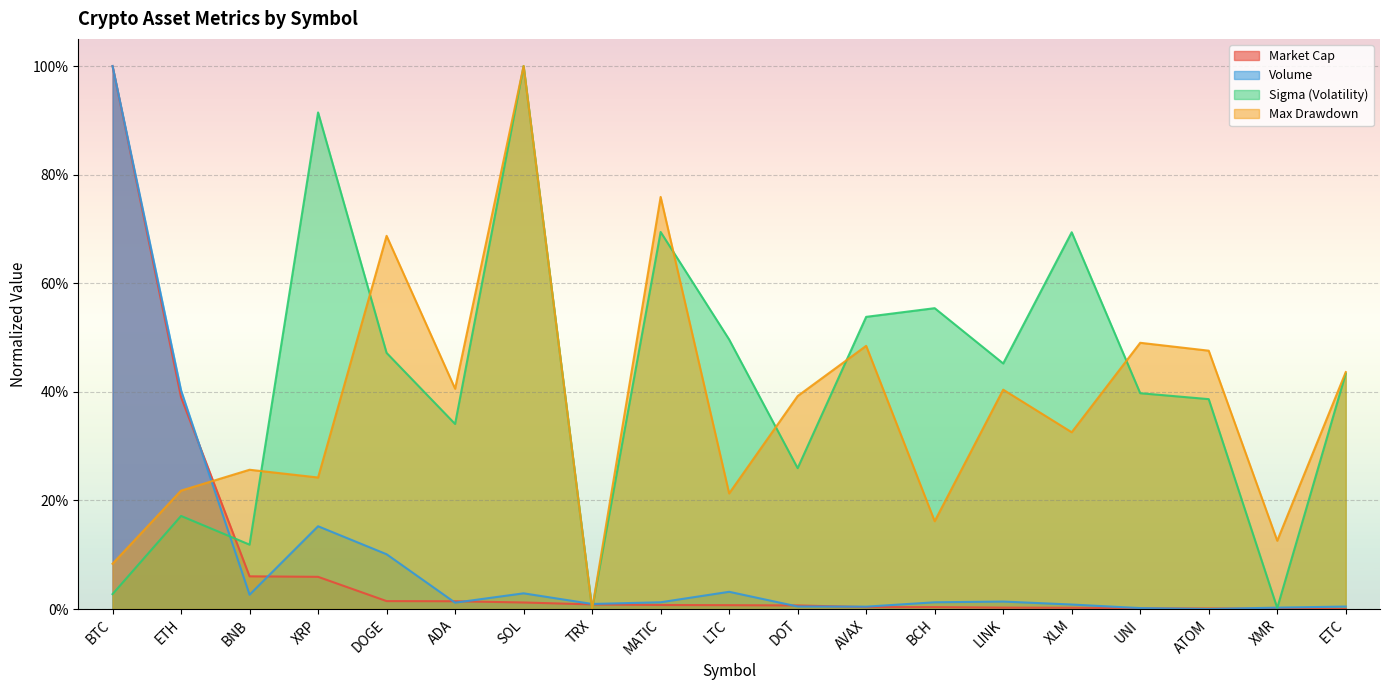

Rank the series at UNI from lowest to highest value.

marketCap, volume, sigma, dd